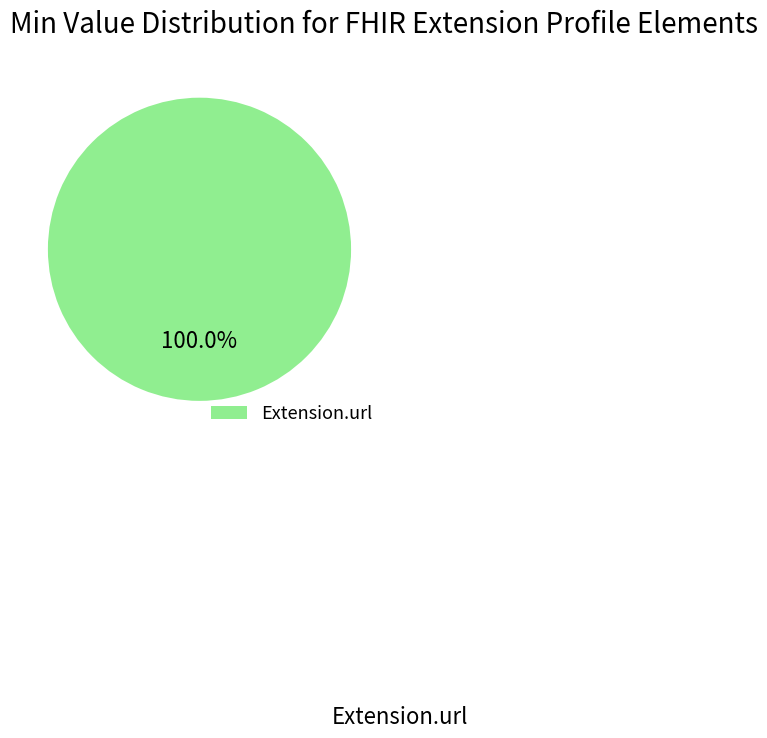

Rank the categories by value from highest to lowest.

Extension.url